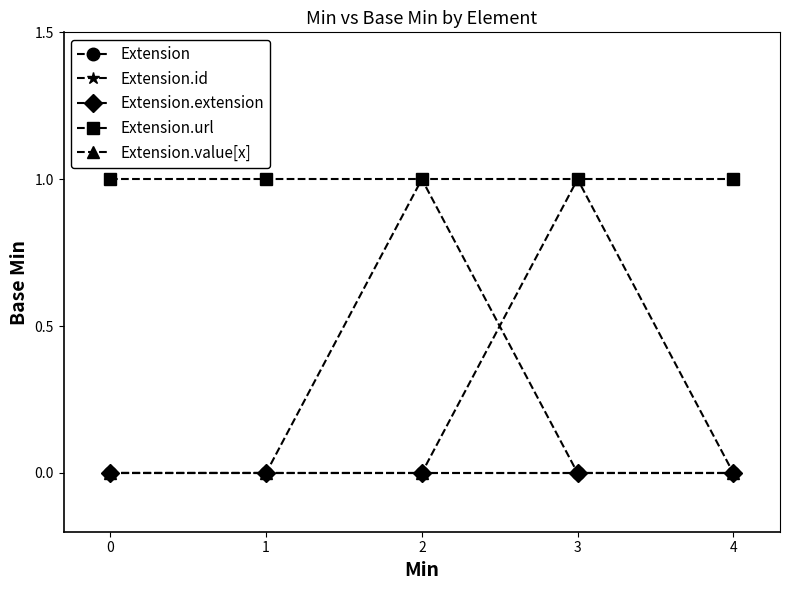

The Extension series shows 0 at 2. True or false?

True